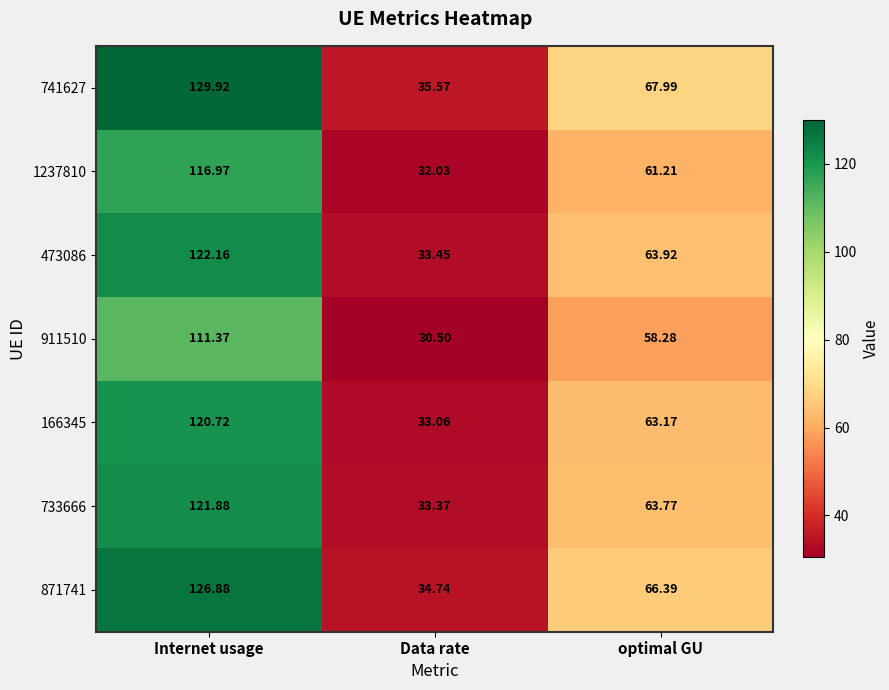

Is the value of 733666 at Data rate greater than the value of 473086 at Data rate?

No